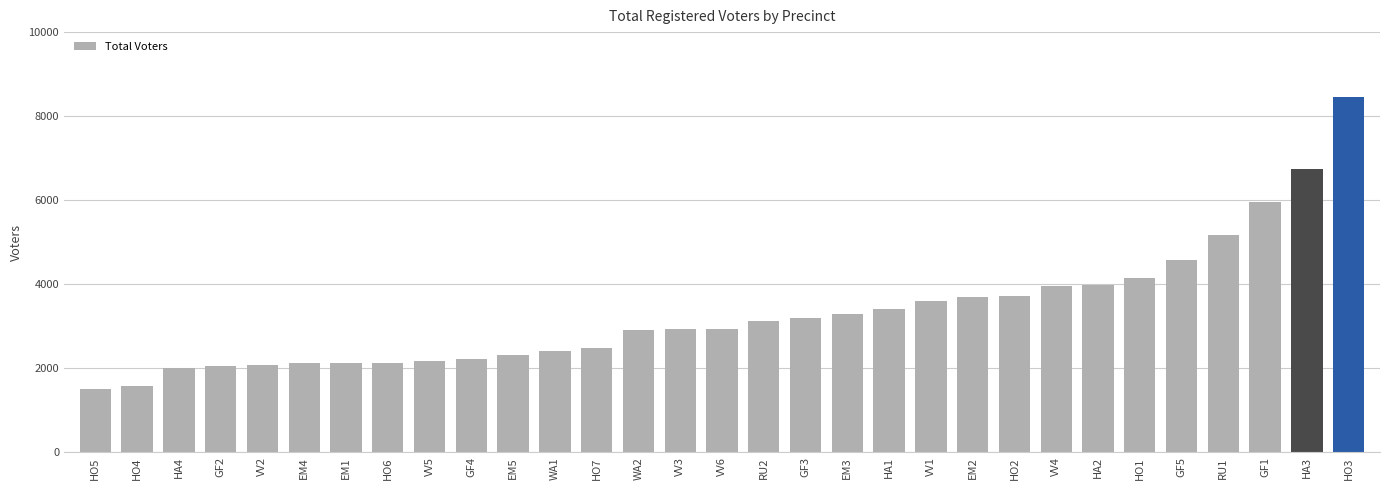

What is the greatest value displayed?

8452